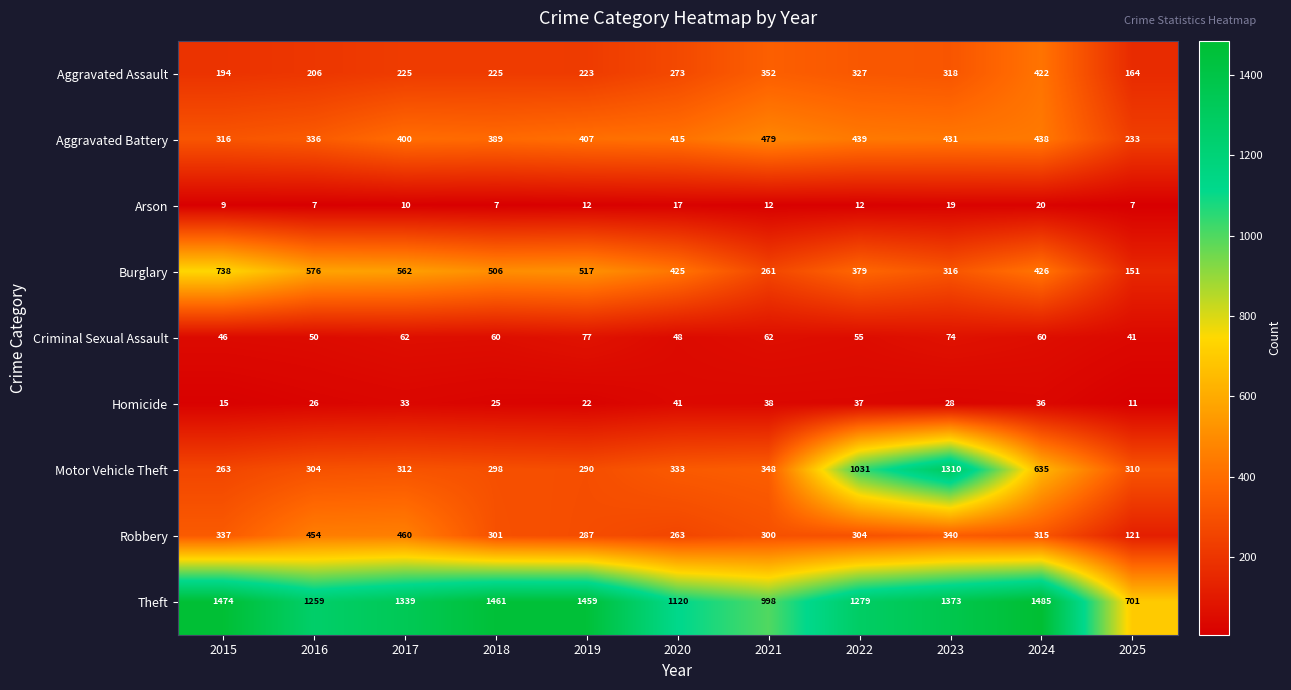

What is the greatest value displayed?

1485